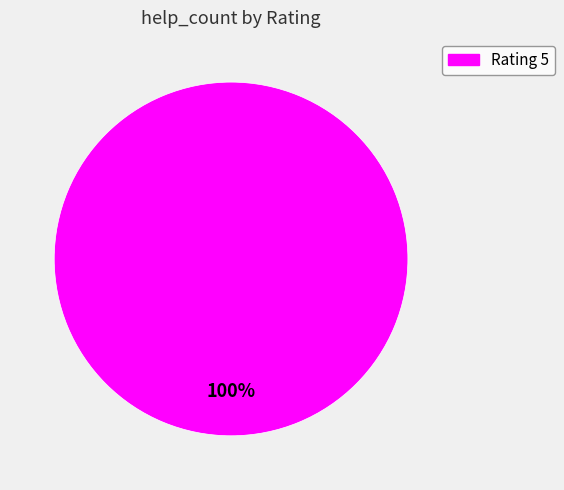

Is there any slice that represents more than half of the pie?

Yes